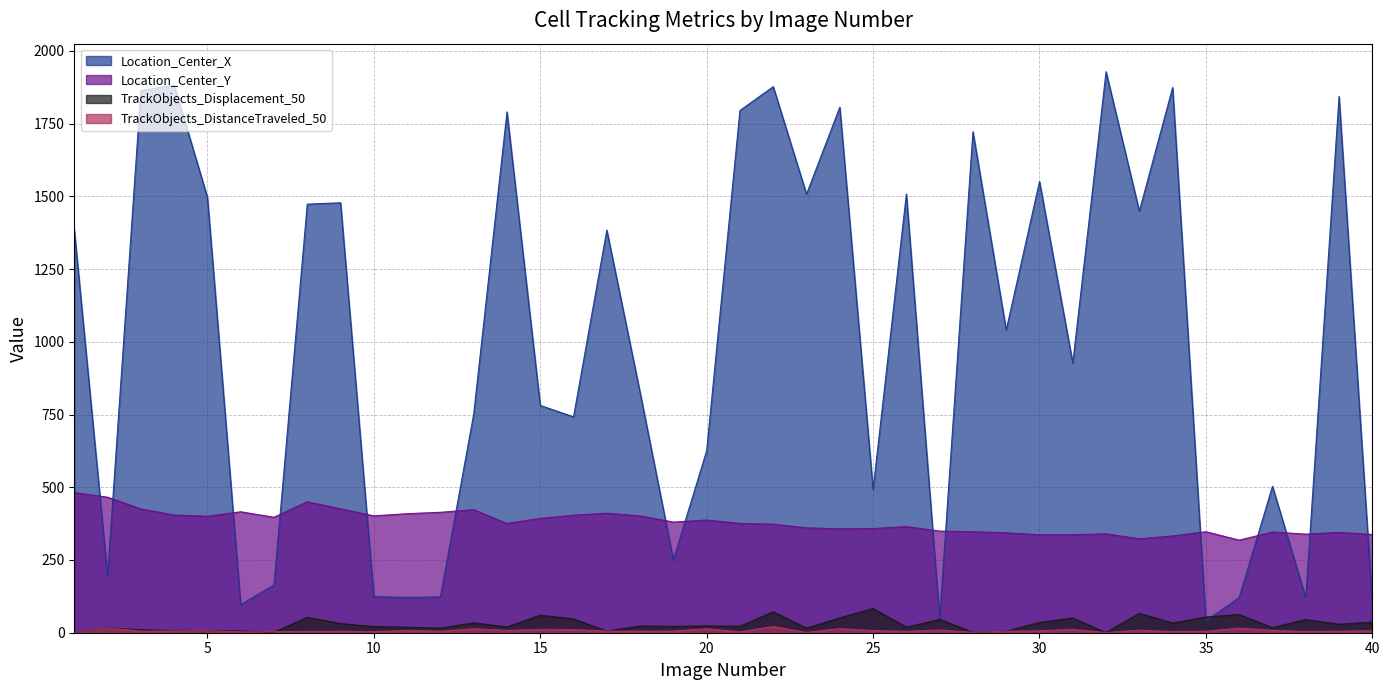

Count the number of data series in this chart.

4